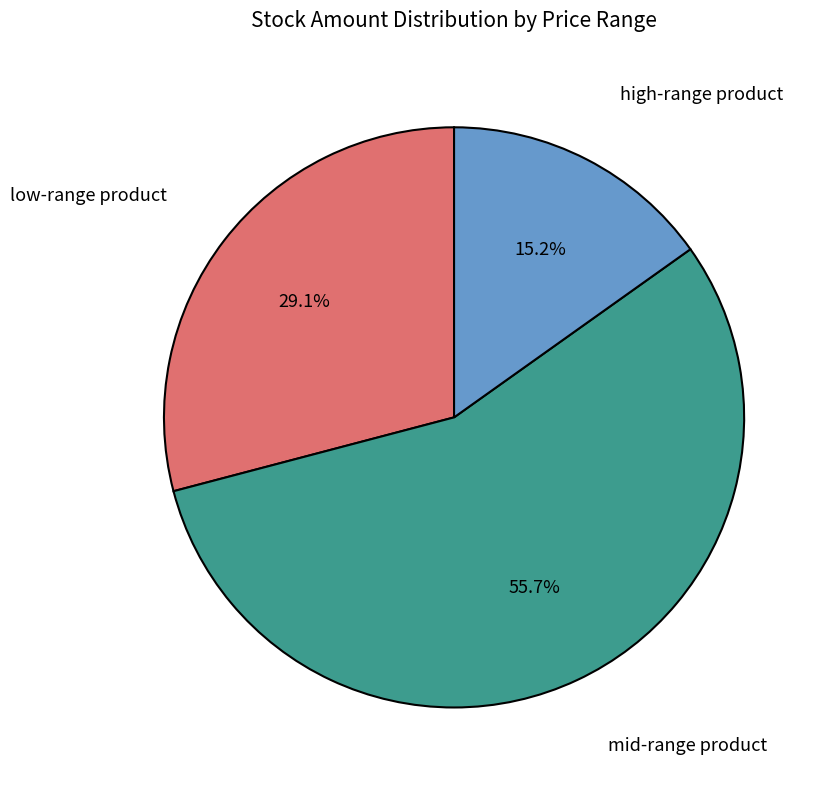

Is there any slice that represents more than half of the pie?

Yes